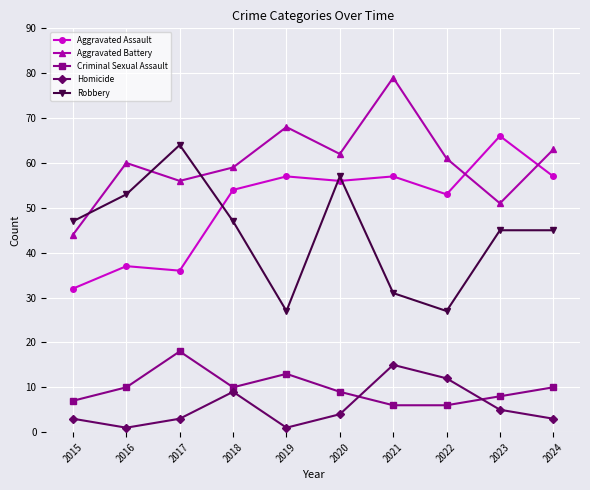

How many distinct data groups are displayed?

5